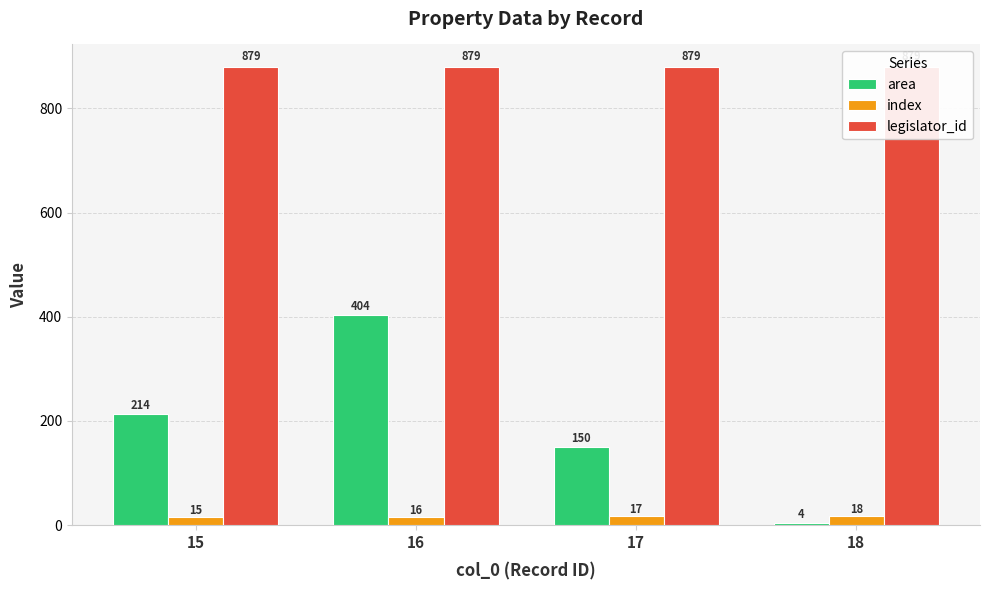

True or false: legislator_id has a value of 1171 at 17.

False